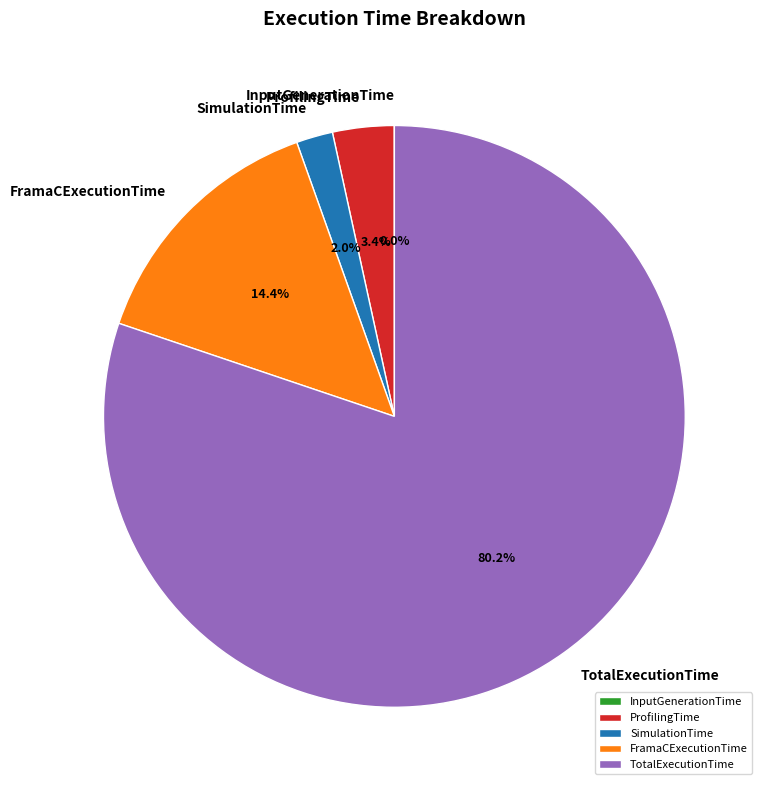

Is TotalExecutionTime the majority of the pie?

Yes